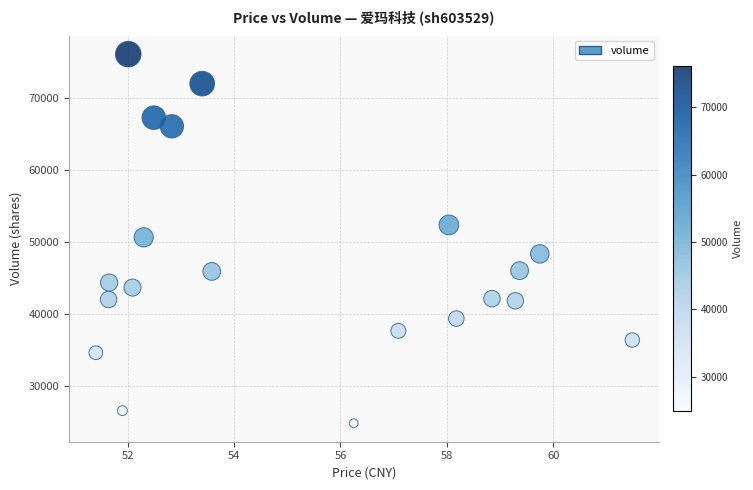

What is the range of Y values (max minus min)?

51281